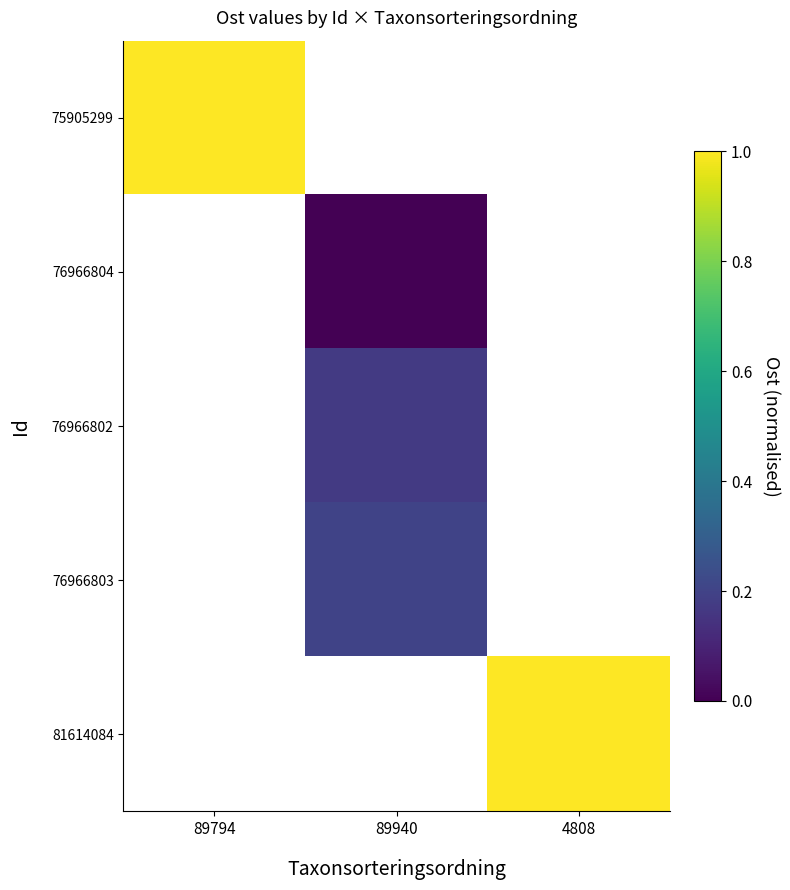

Between 89940 and 4808, which is larger?

4808